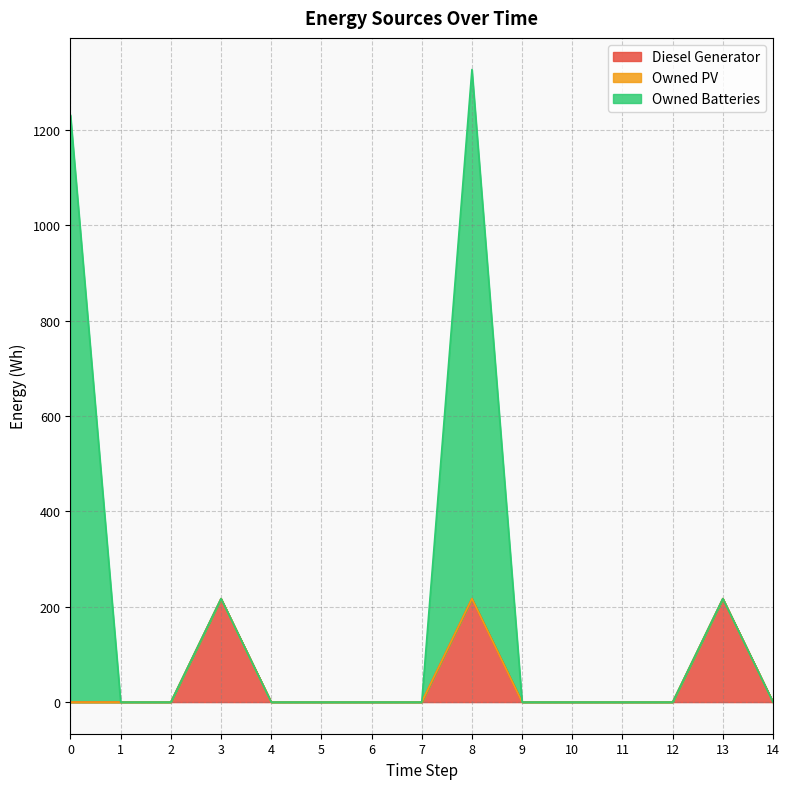

True or false: Diesel Generator and Owned Batteries cross at least once.

False